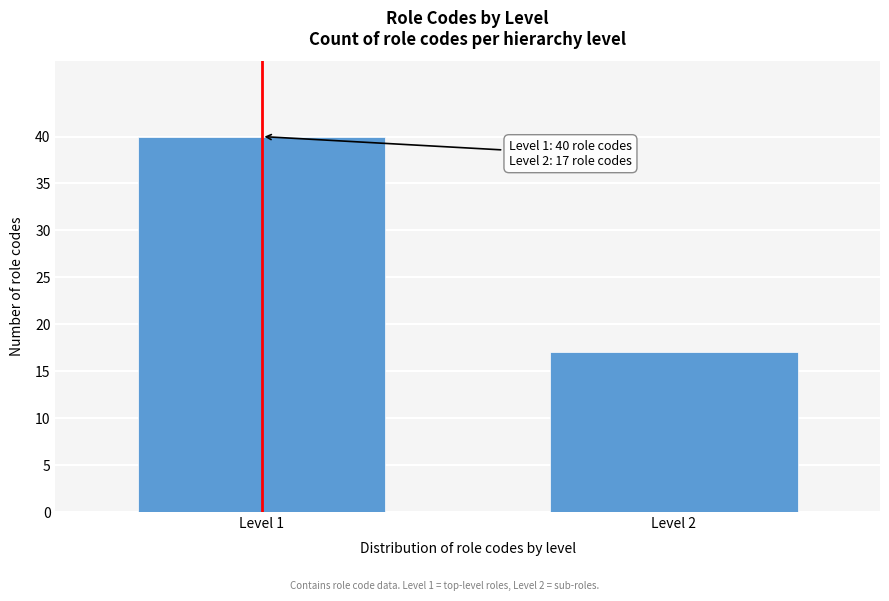

Reading right to left, what are all the values shown in this chart?

Level 2=17	Level 1=40